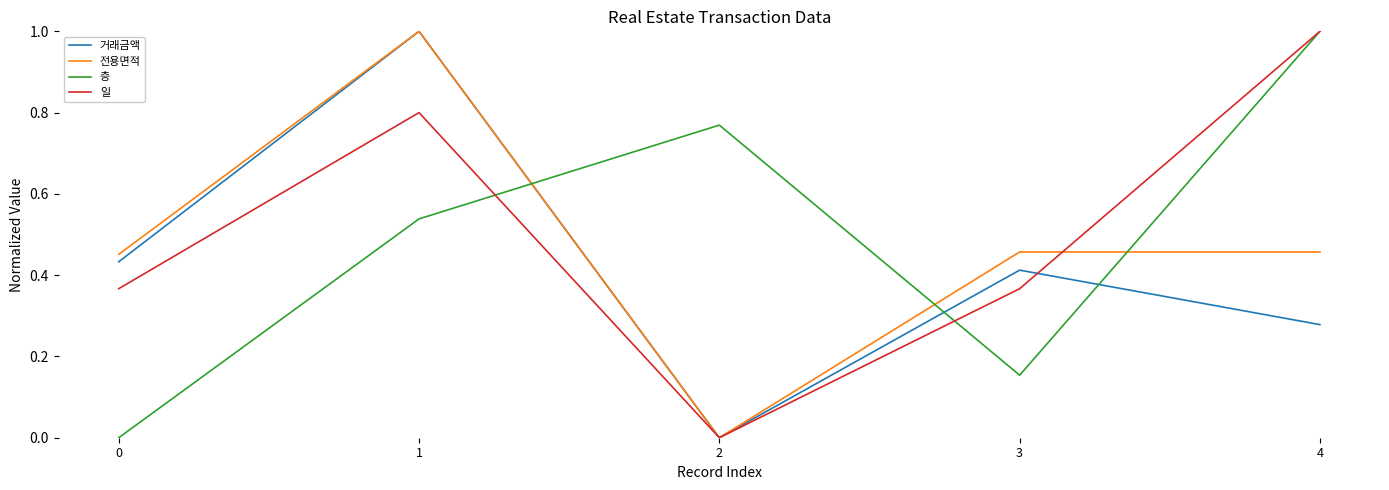

How many 일 values are between 0 and 1?

5